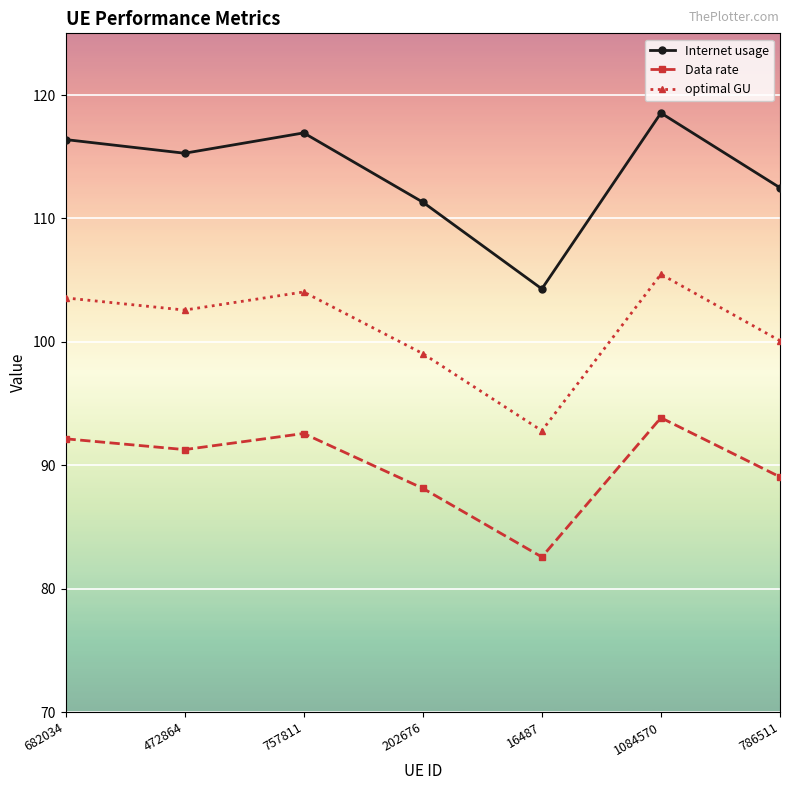

At which category is the sum across all series the highest?

1084570